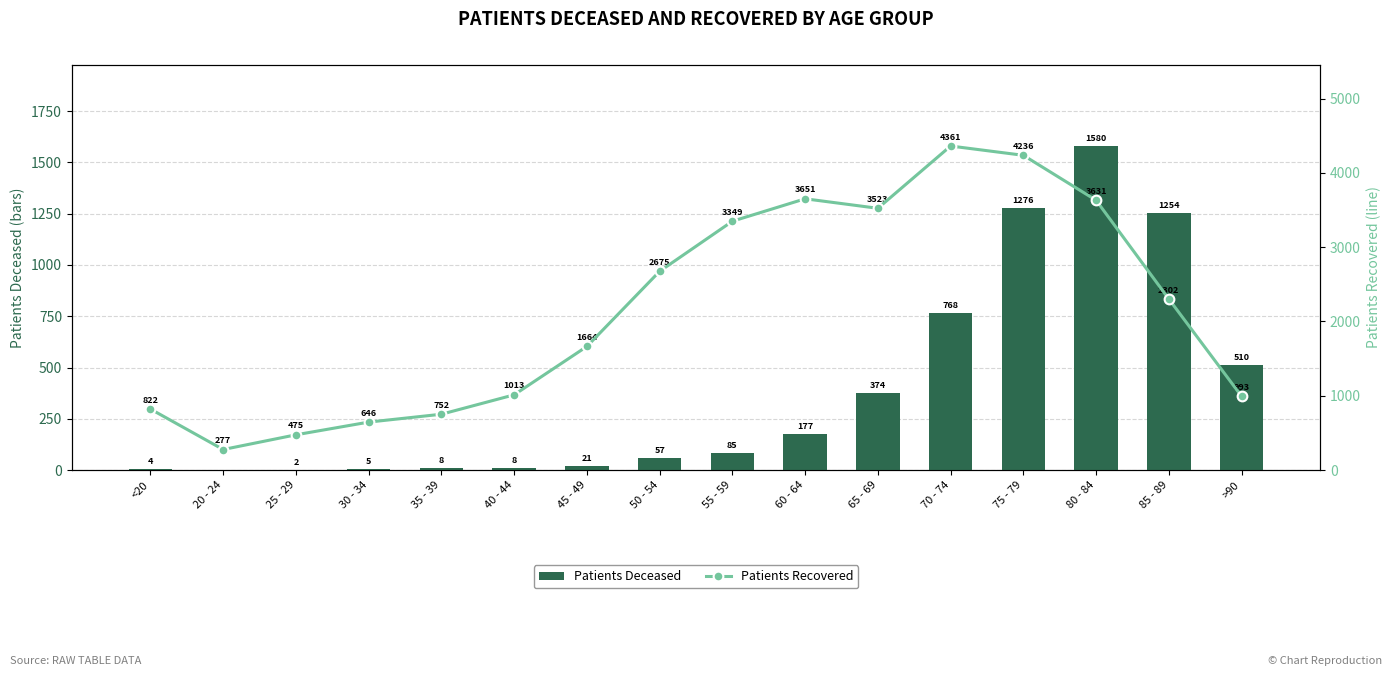

Which series has the widest spread of values?

Patients Recovered